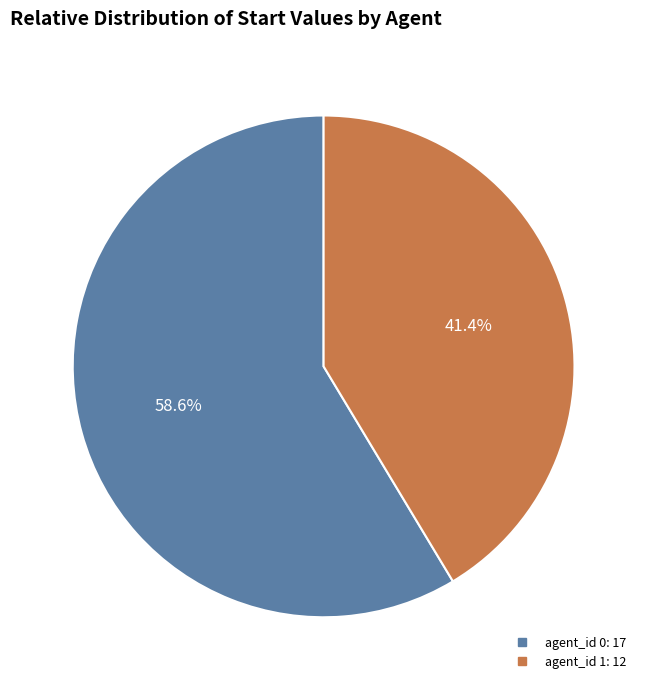

Is there a majority slice in this chart?

Yes